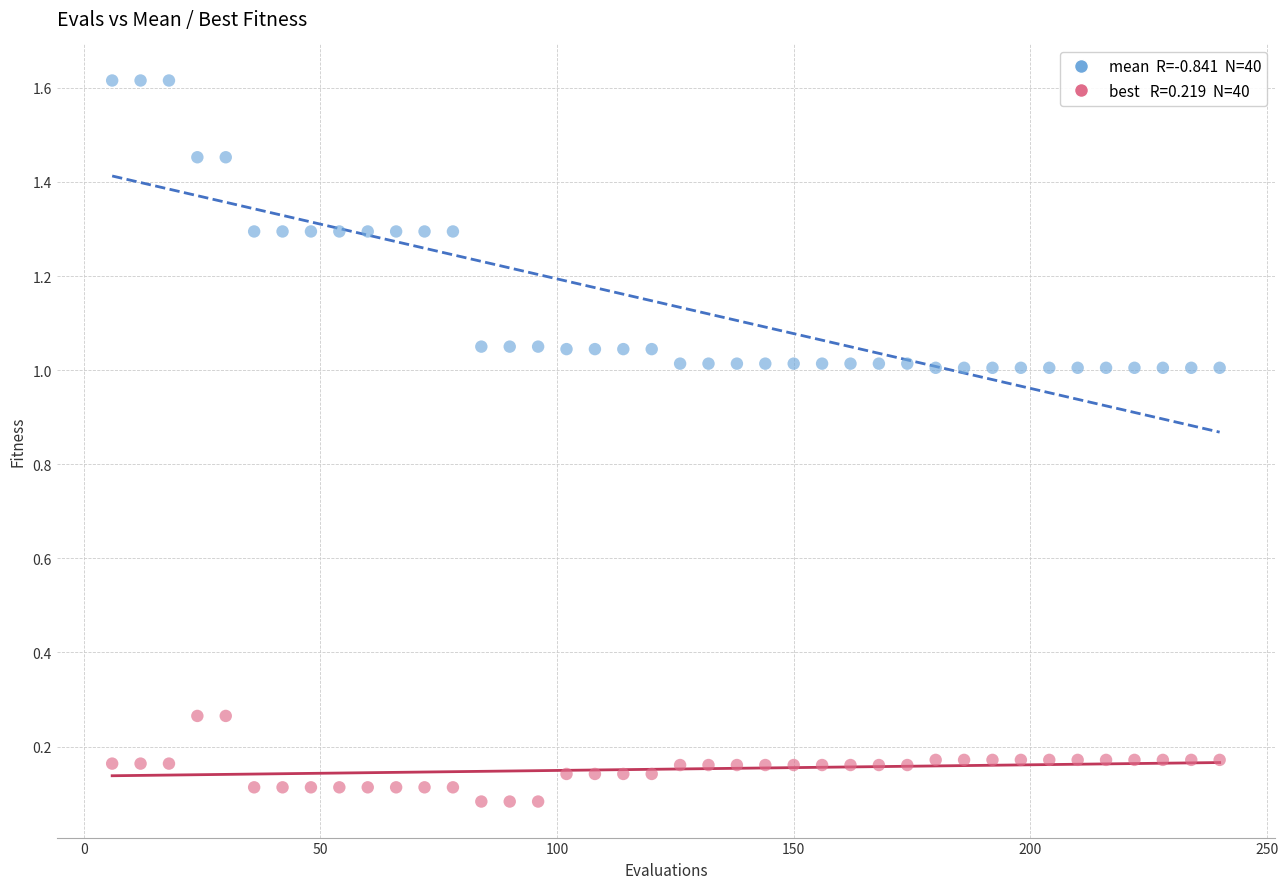

Across all data points, what is the range of X values (max minus min)?

234.0